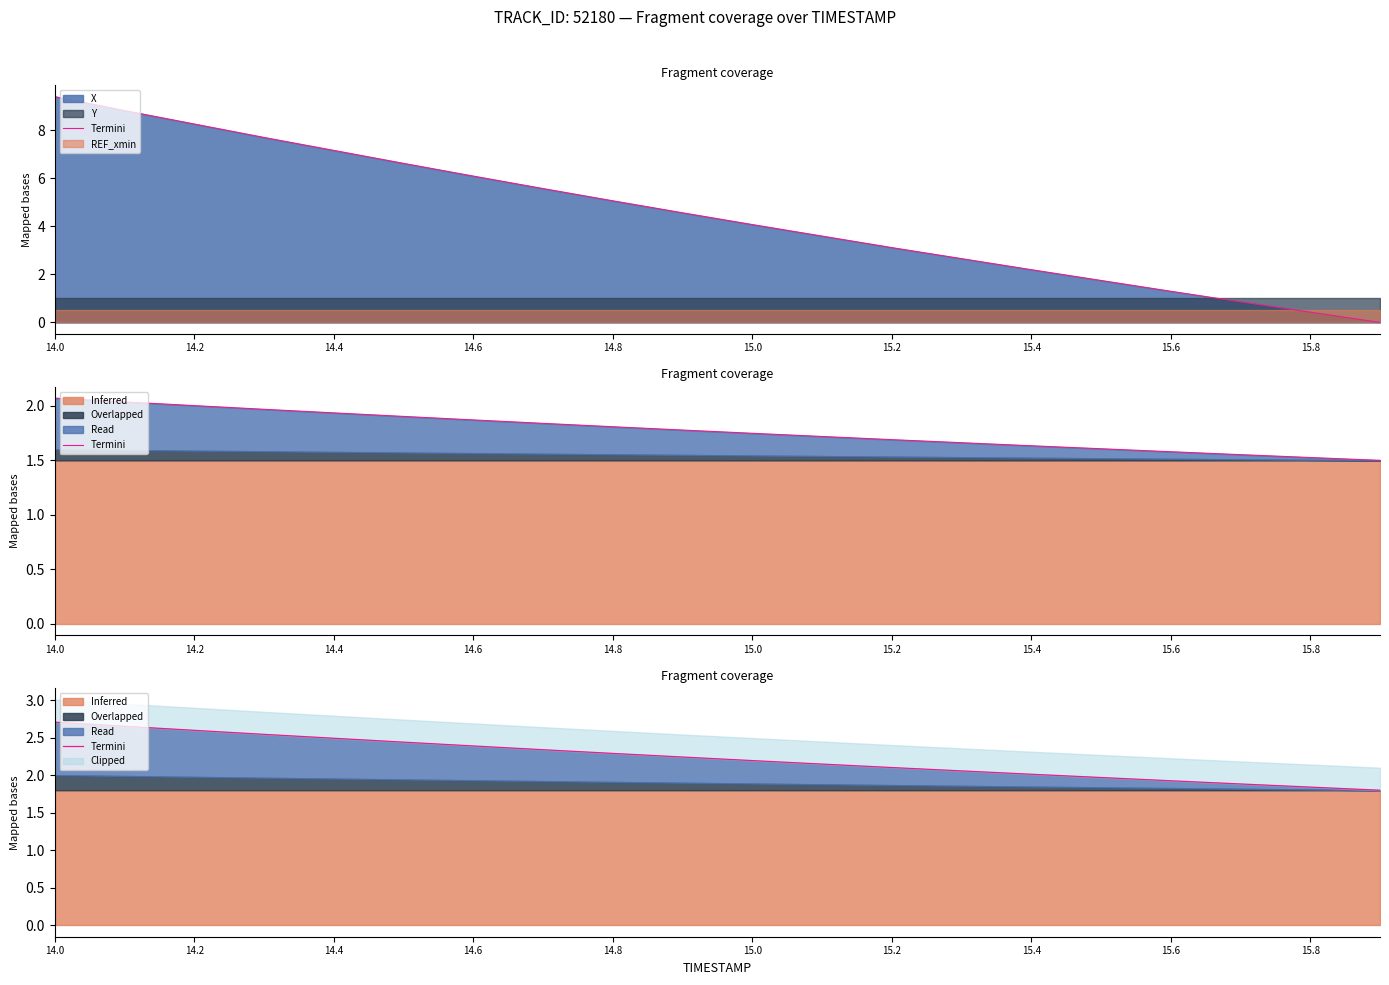

What is the sum of all values?

44.6